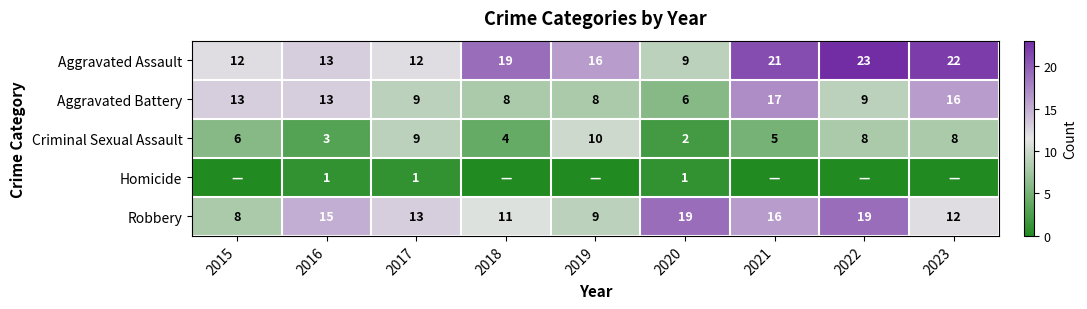

What is the difference between the second highest and second lowest values in the Aggravated Assault series?

10